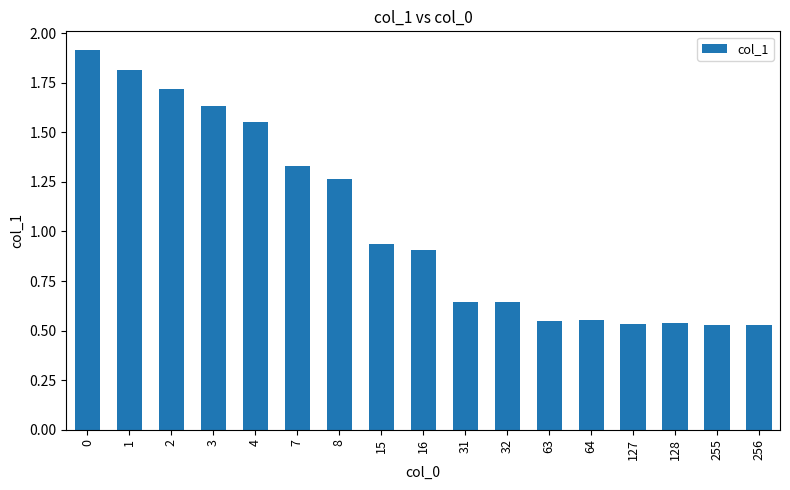

What is the sum of all values?

17.6